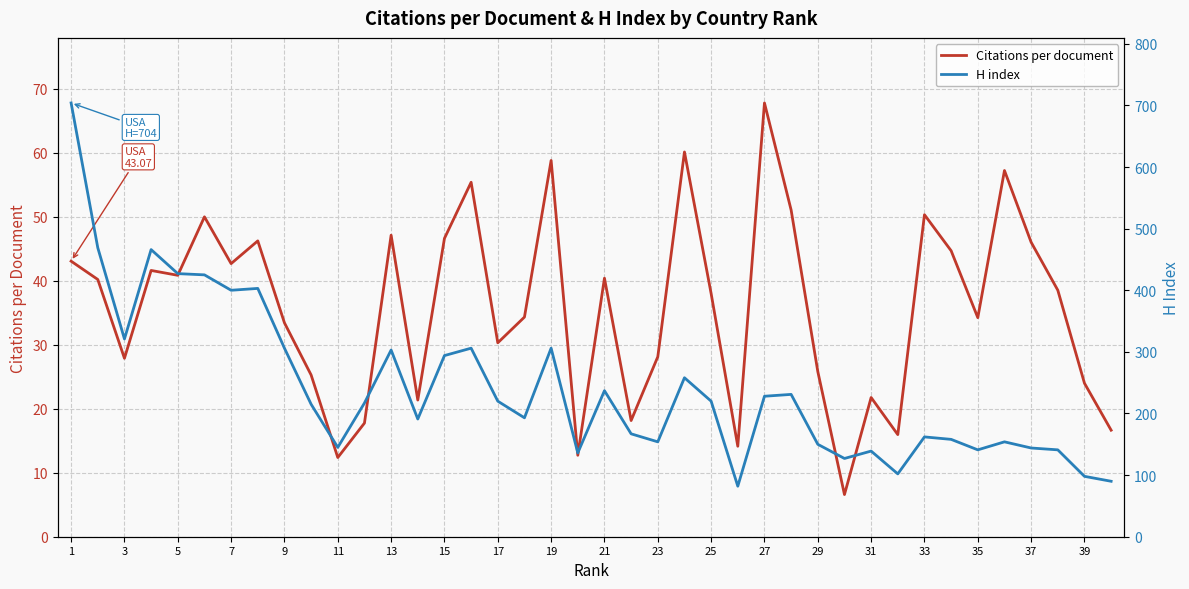

The Citations per document series shows 46.6 at 15. True or false?

True